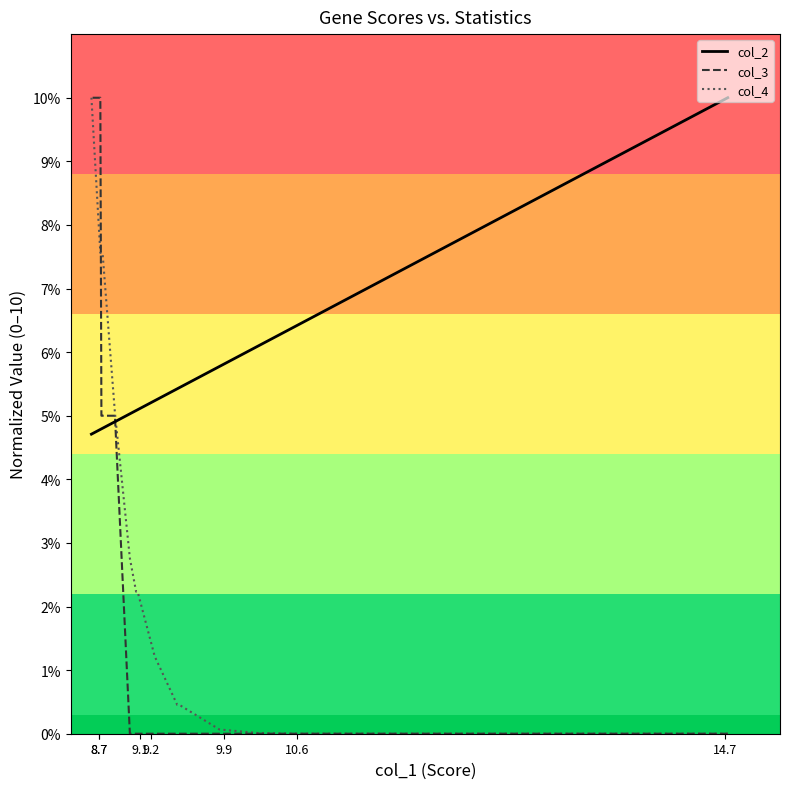

Is the value of col_2 at 14 greater than the value of col_4 at 11?

Yes